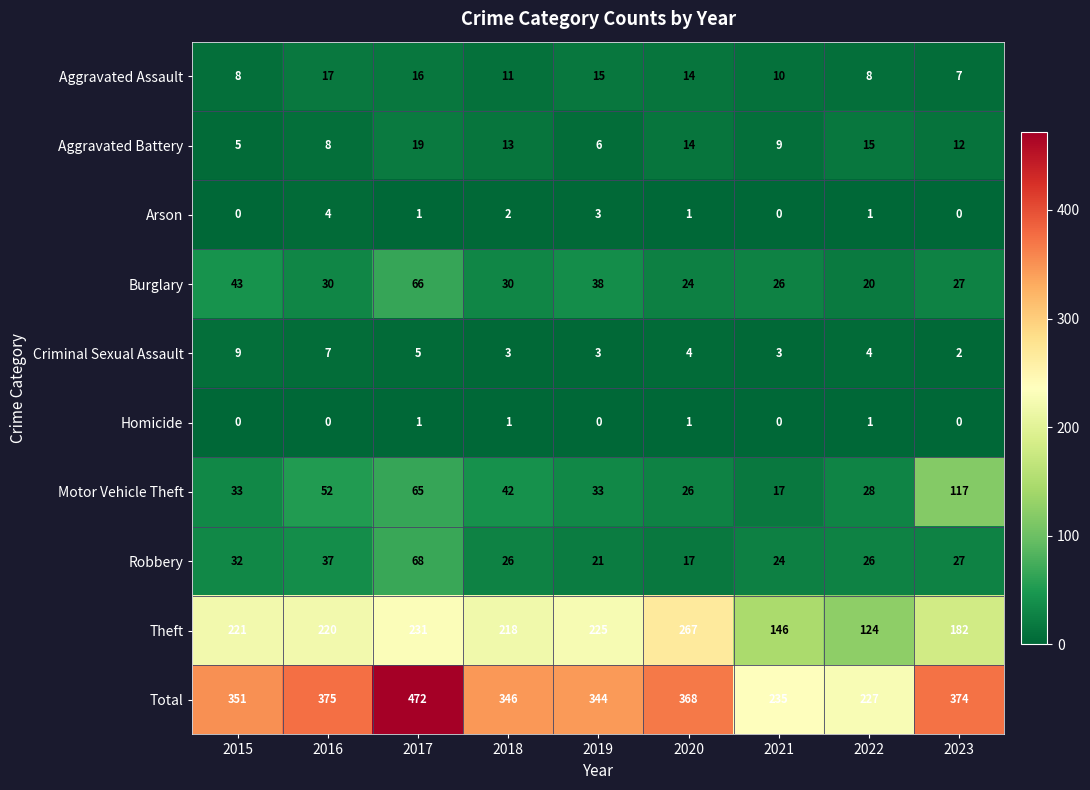

What is the difference between the maximum and minimum values in the Theft series?

143